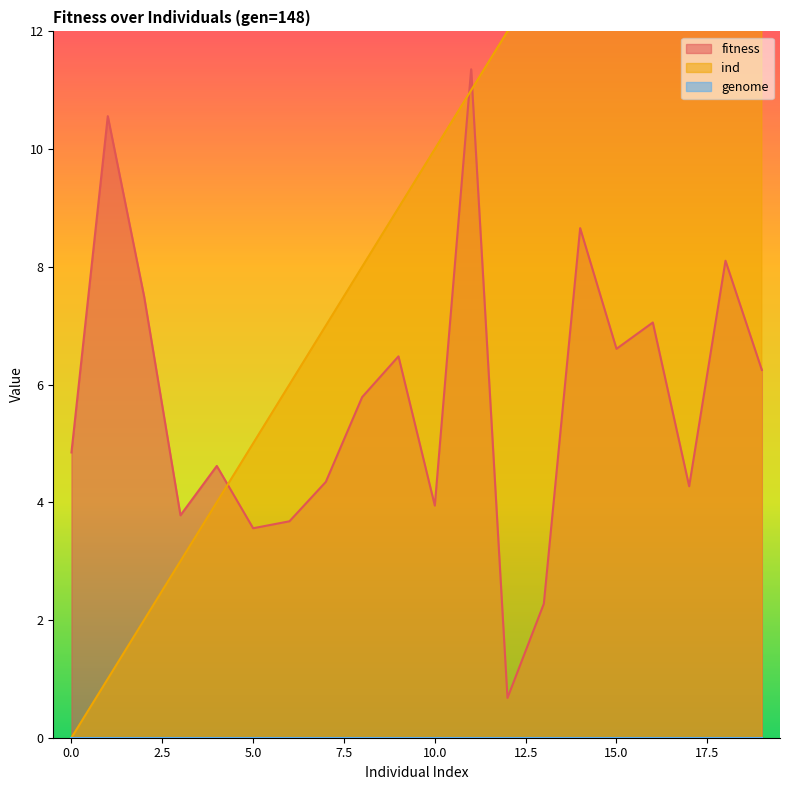

Between which two adjacent categories do ind and fitness first intersect?

4 and 5